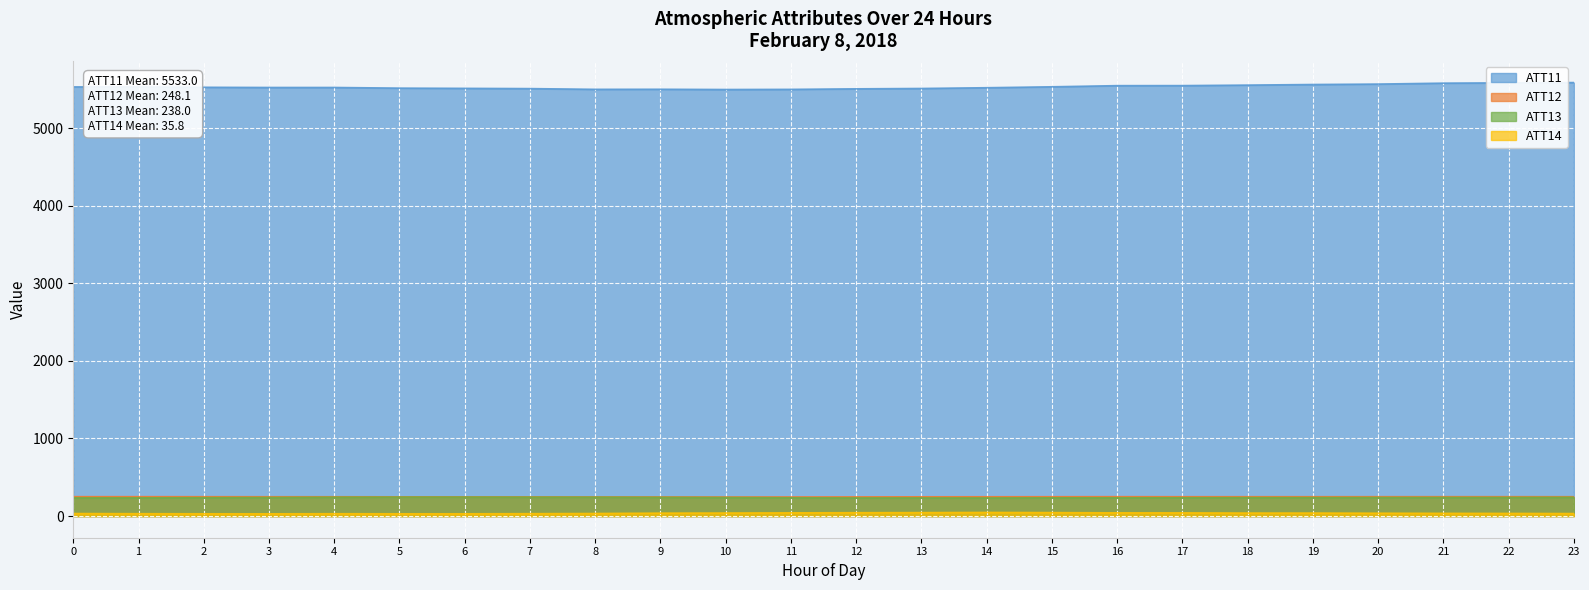

How many categories are shown in the chart?

24